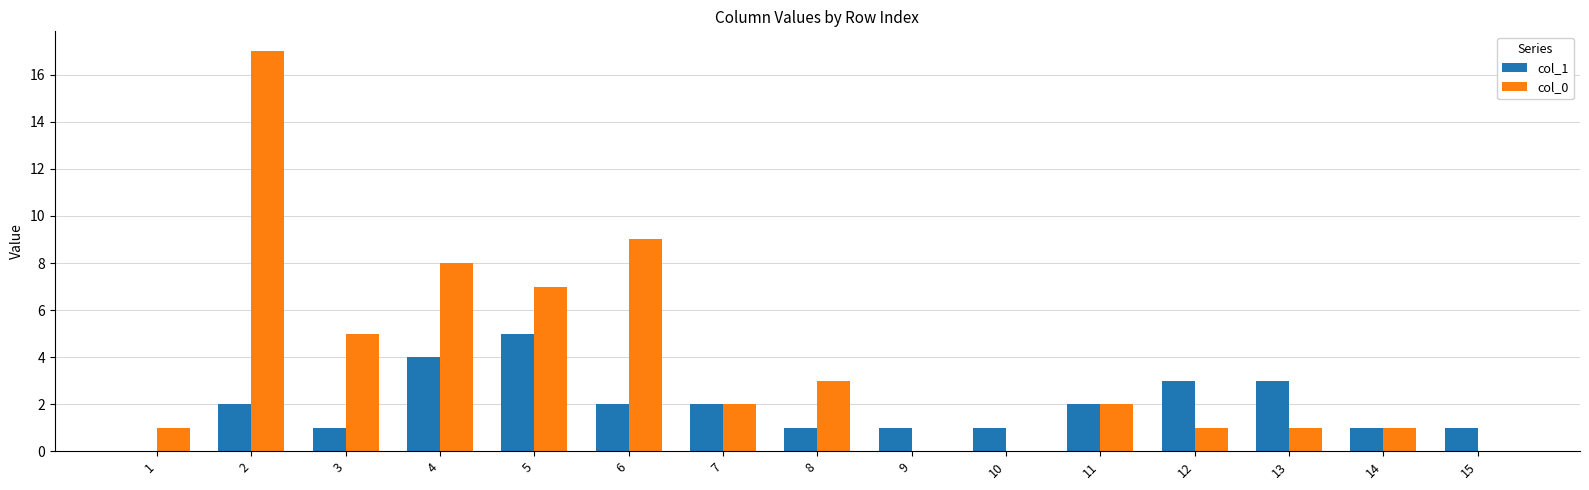

What is the sum of the col_1 values at 15 and 5?

6